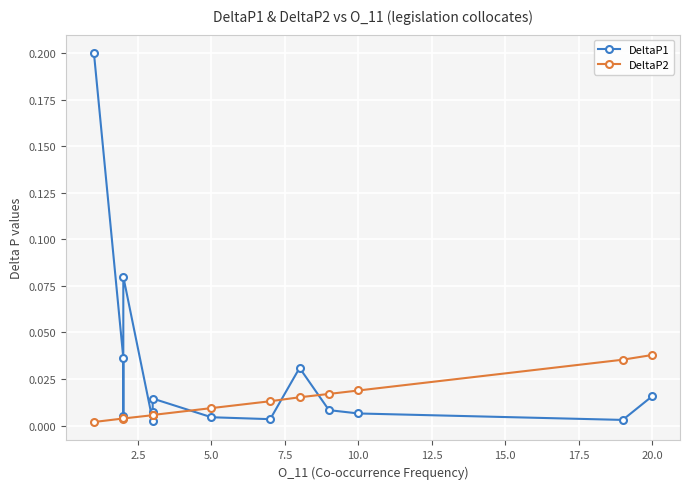

What are all the series names shown in the legend?

DeltaP1, DeltaP2